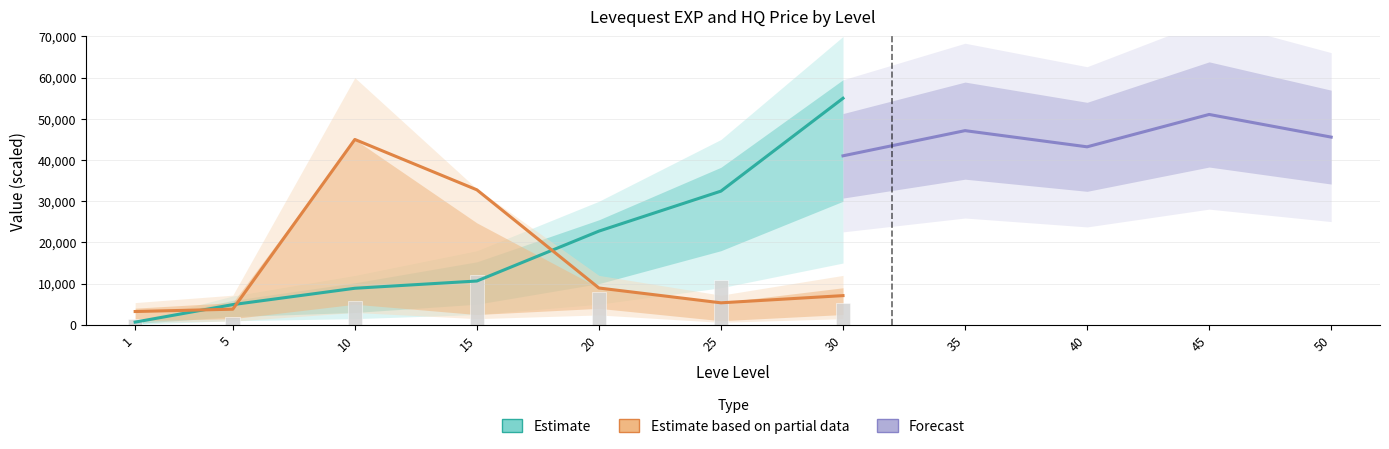

What is the greatest value displayed?

55000.0